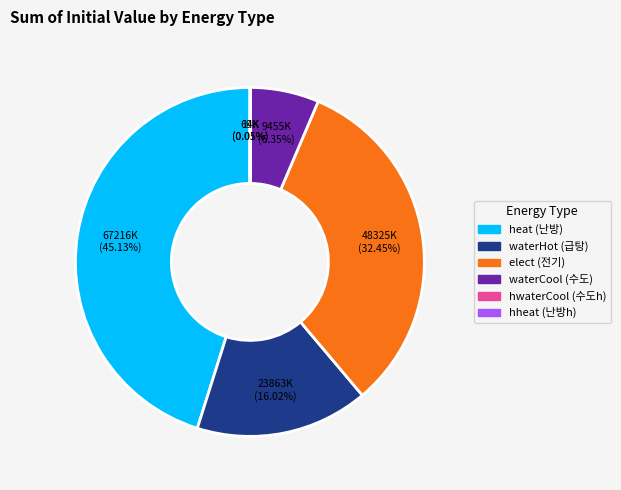

What is the largest slice in the pie chart?

heat